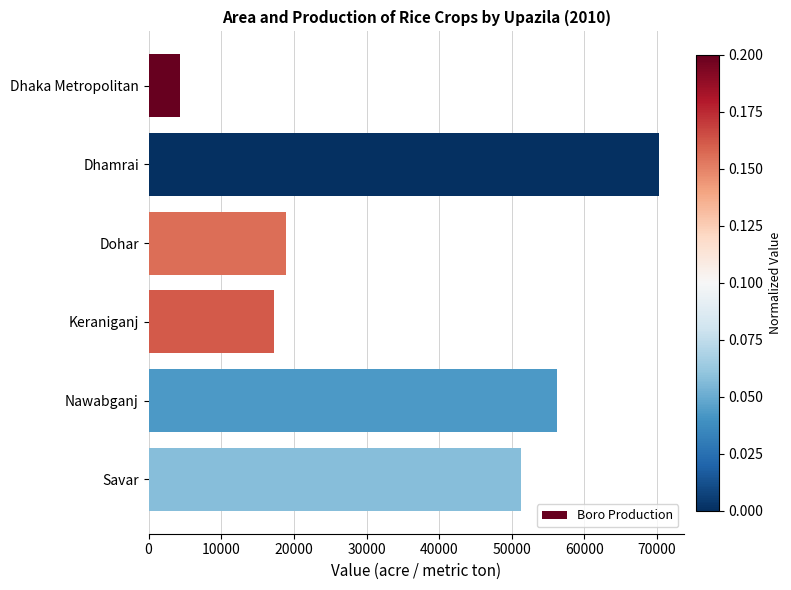

The chart shows a value of 17225 at Keraniganj. True or false?

True